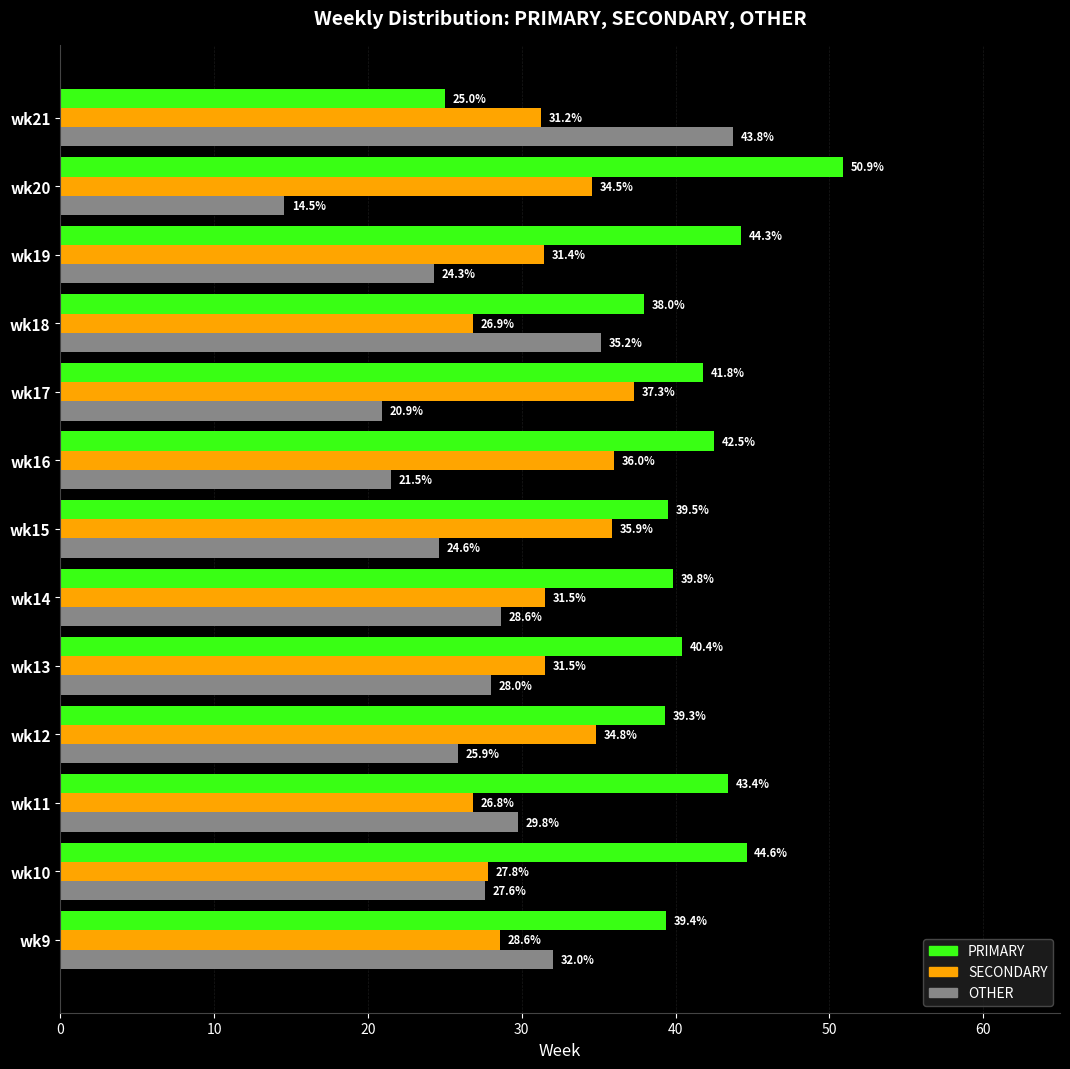

What is the minimum value for OTHER?

14.5